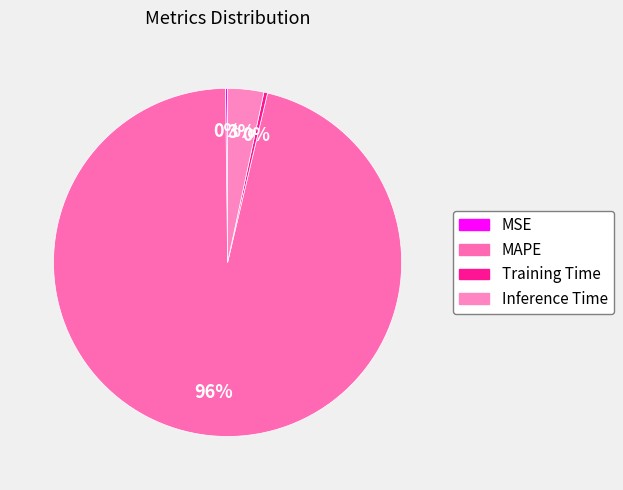

Rank the categories by value from lowest to highest.

MSE, Training Time, Inference Time, MAPE